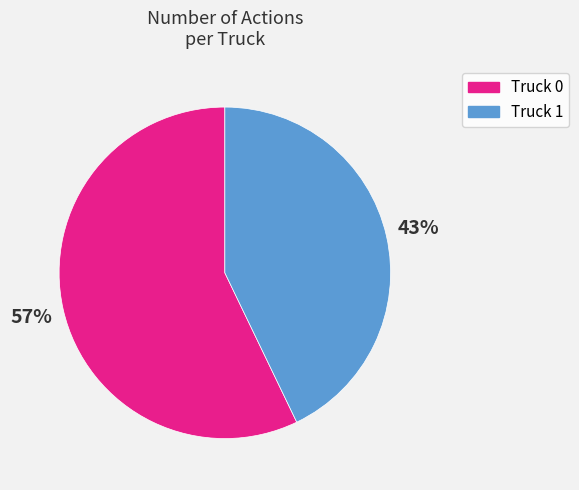

Which category has the smallest portion of the pie?

Truck 1